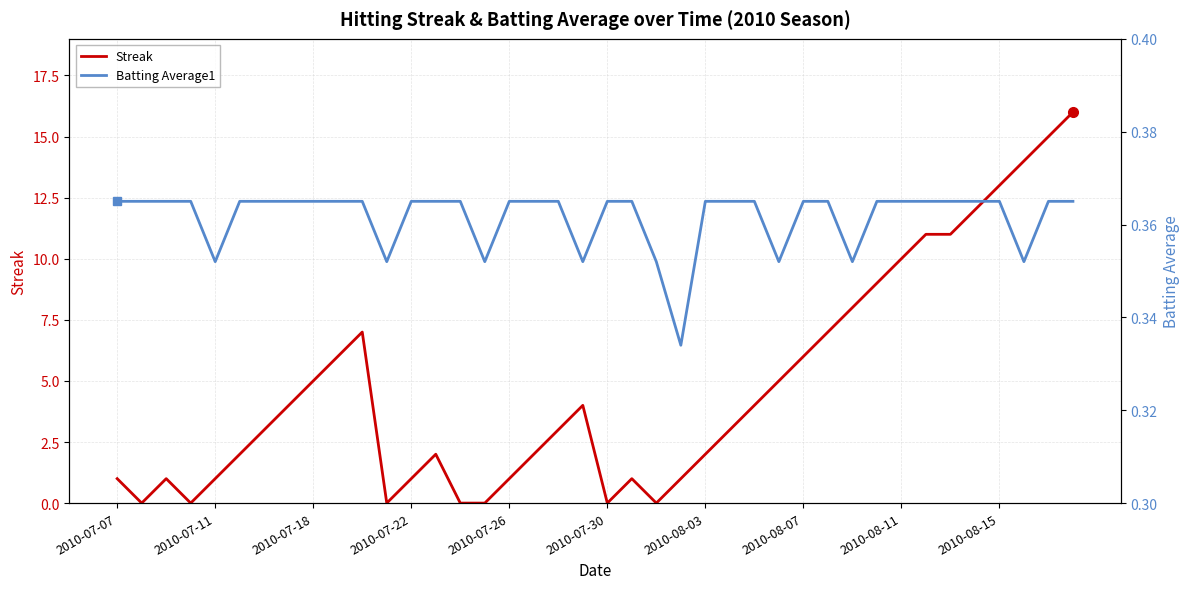

How many times do Streak and Batting Average1 cross each other?

12